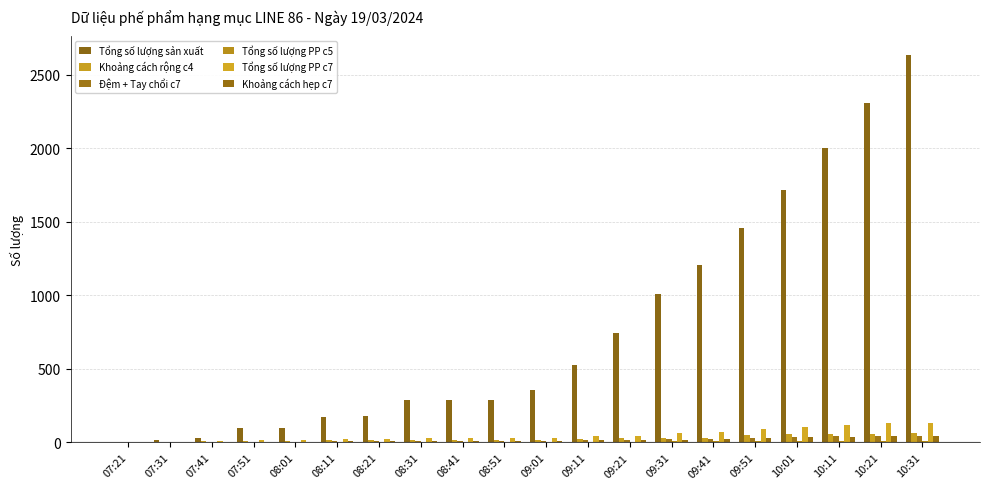

Are the bars grouped side by side (vs. stacked)?

Yes